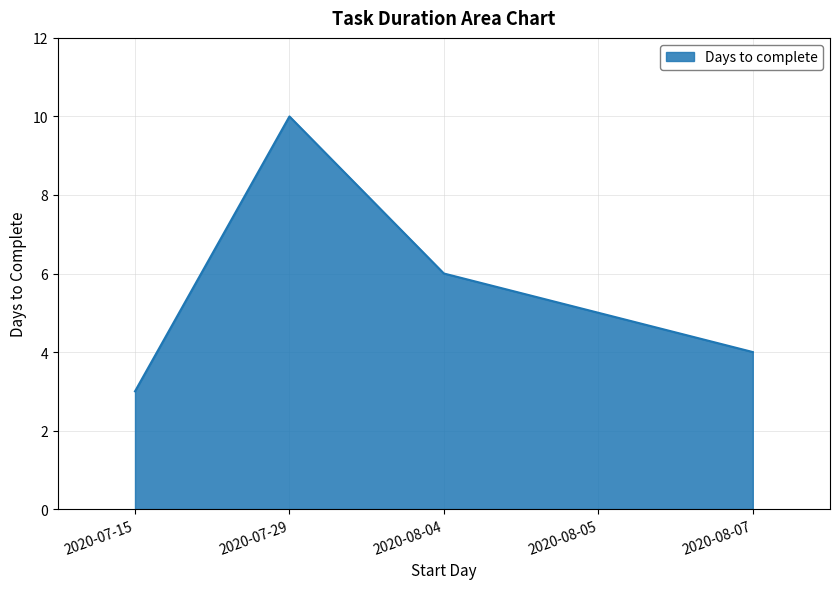

Count the number of data series in this chart.

1